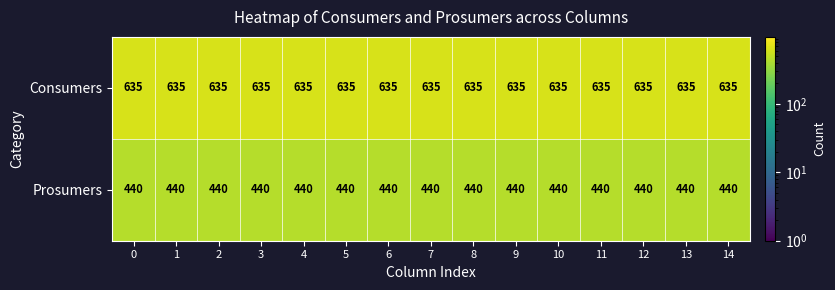

What is the spread (max minus min) of values at 6?

195